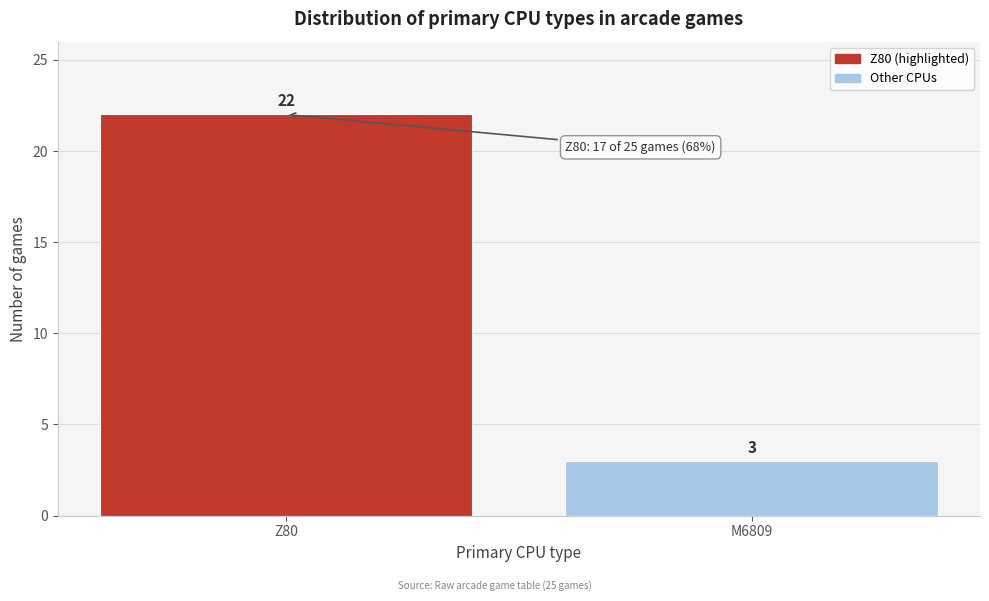

Reading left to right, extract all data points from this chart.

Z80=22	M6809=3